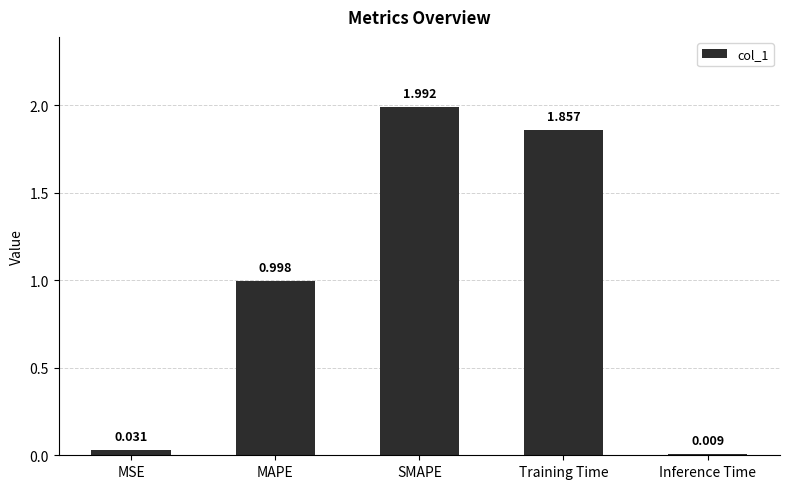

At which label is the value closest to 1?

MAPE